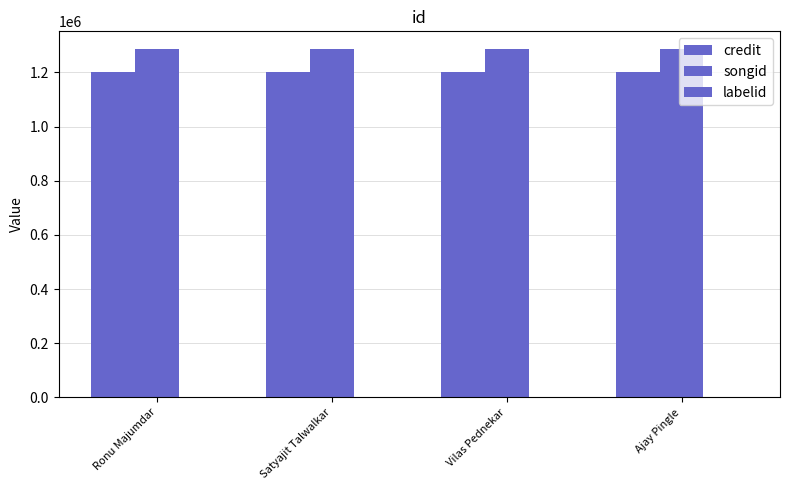

At which category is the sum across all series the highest?

Ronu Majumdar